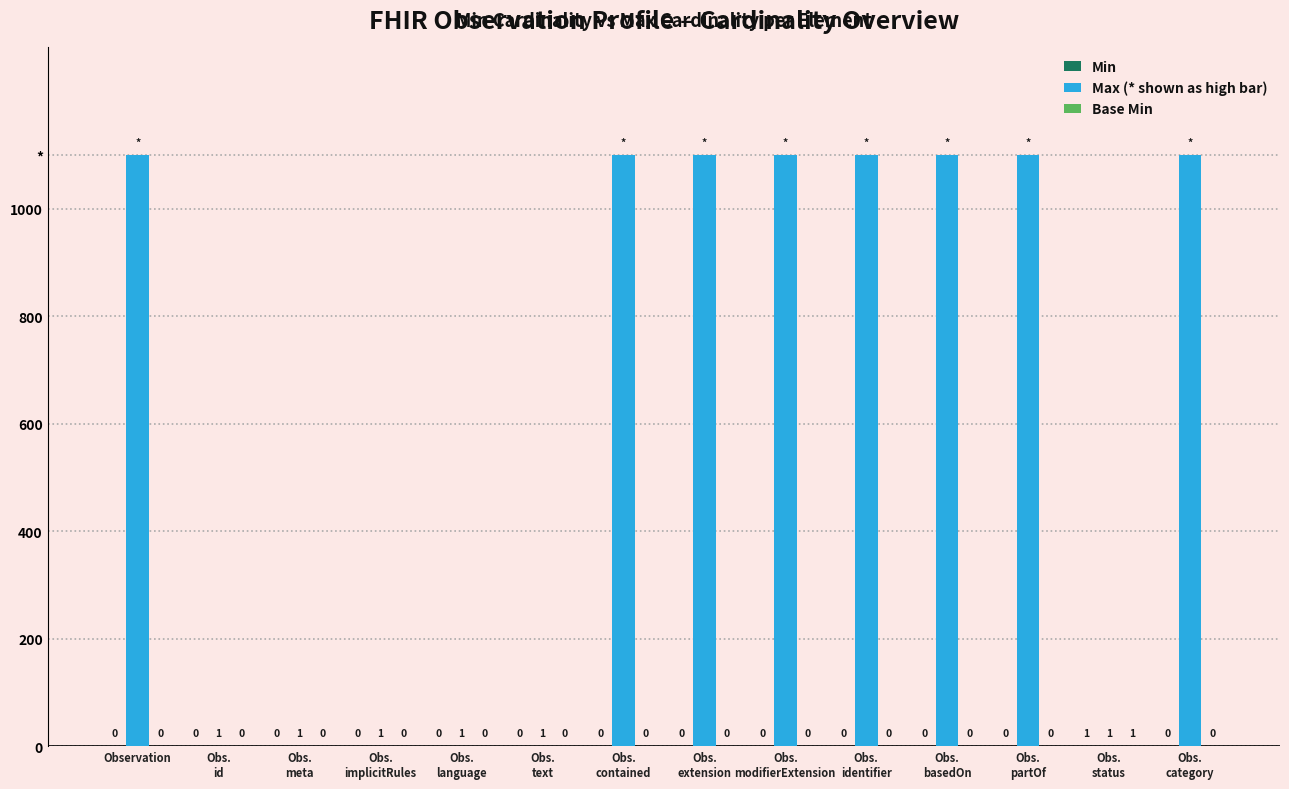

Reading left to right, list all the values displayed in this chart.

Min: Observation=0	Obs.
id=0	Obs.
meta=0	Obs.
implicitRules=0	Obs.
language=0	Obs.
text=0	Obs.
contained=0	Obs.
extension=0	Obs.
modifierExtension=0	Obs.
identifier=0	Obs.
basedOn=0	Obs.
partOf=0	Obs.
status=1	Obs.
category=0
Max (* shown as high bar): Observation=1100	Obs.
id=1	Obs.
meta=1	Obs.
implicitRules=1	Obs.
language=1	Obs.
text=1	Obs.
contained=1100	Obs.
extension=1100	Obs.
modifierExtension=1100	Obs.
identifier=1100	Obs.
basedOn=1100	Obs.
partOf=1100	Obs.
status=1	Obs.
category=1100
Base Min: Observation=0	Obs.
id=0	Obs.
meta=0	Obs.
implicitRules=0	Obs.
language=0	Obs.
text=0	Obs.
contained=0	Obs.
extension=0	Obs.
modifierExtension=0	Obs.
identifier=0	Obs.
basedOn=0	Obs.
partOf=0	Obs.
status=1	Obs.
category=0